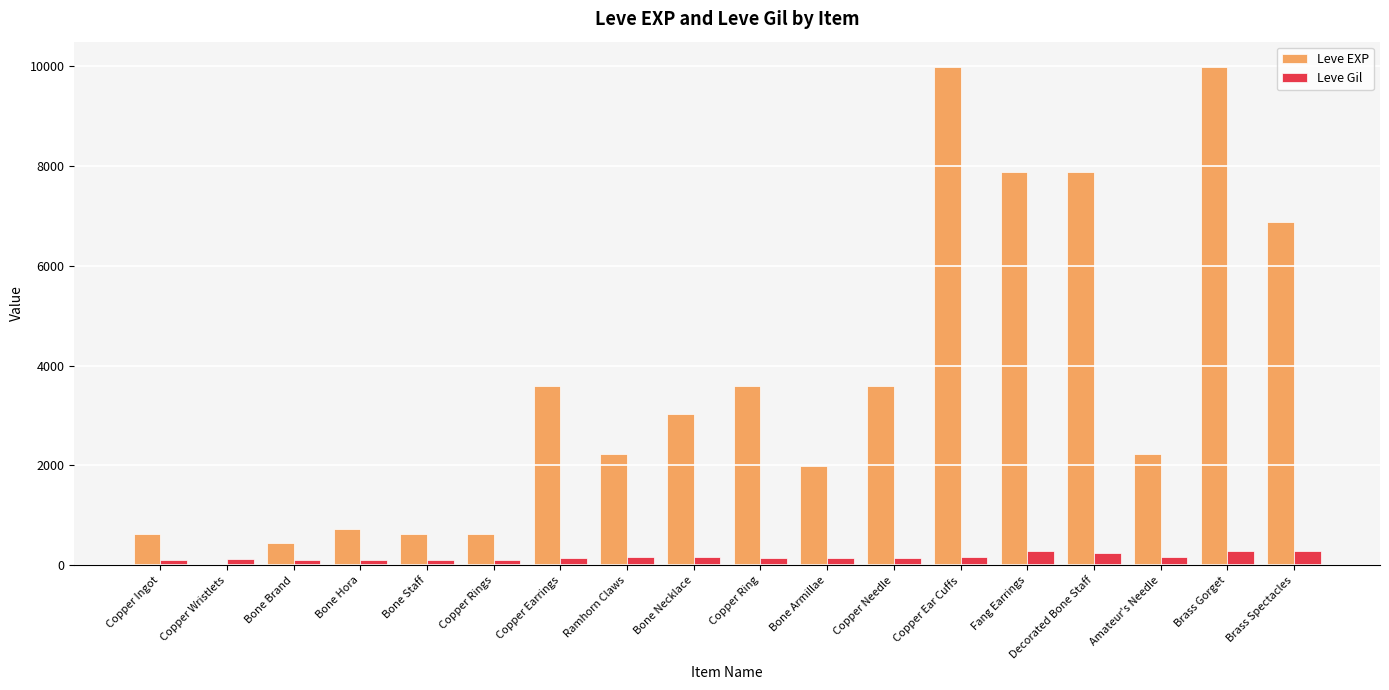

What is the sum of all Leve EXP values?

65961